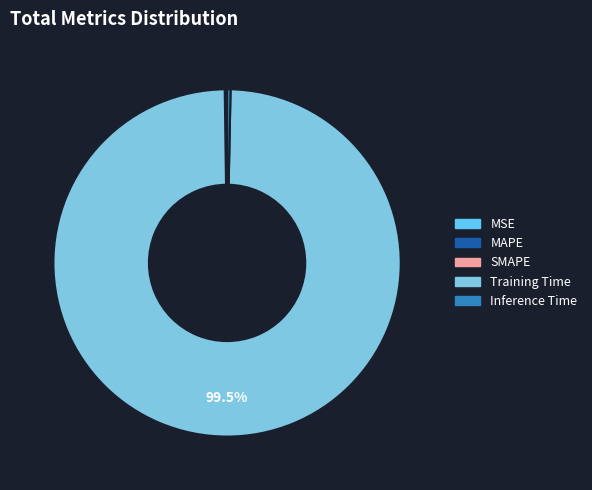

How many slices are in this pie chart?

5